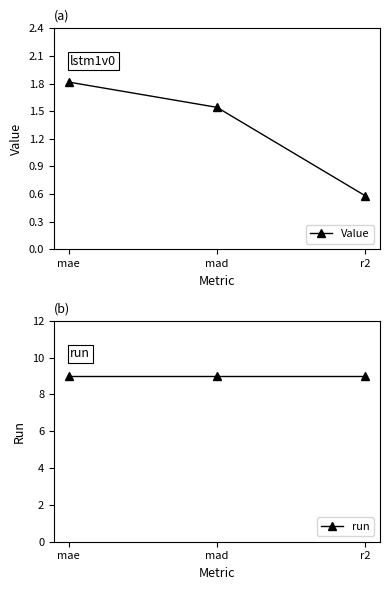

True or false: run has a value of 9.0 at r2.

True